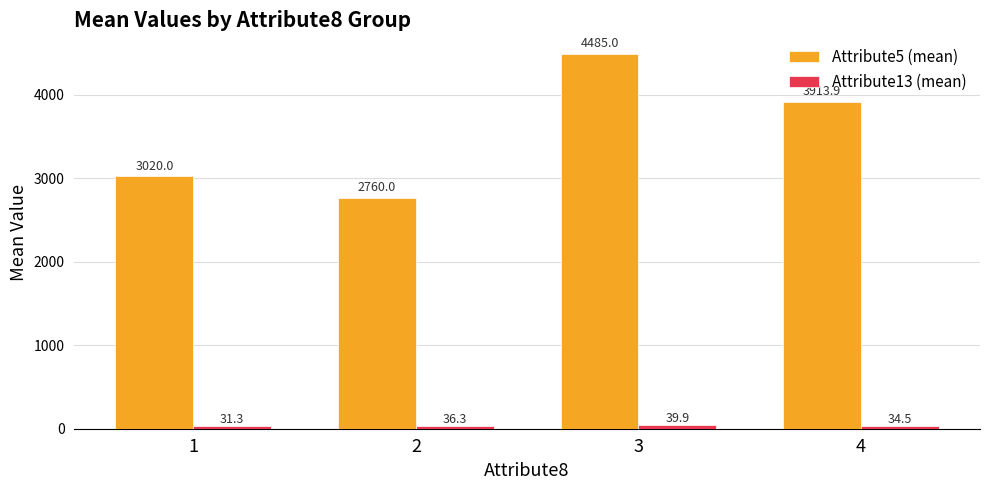

True or false: Attribute5 (mean) has a value of 1622.9 at 1.

False